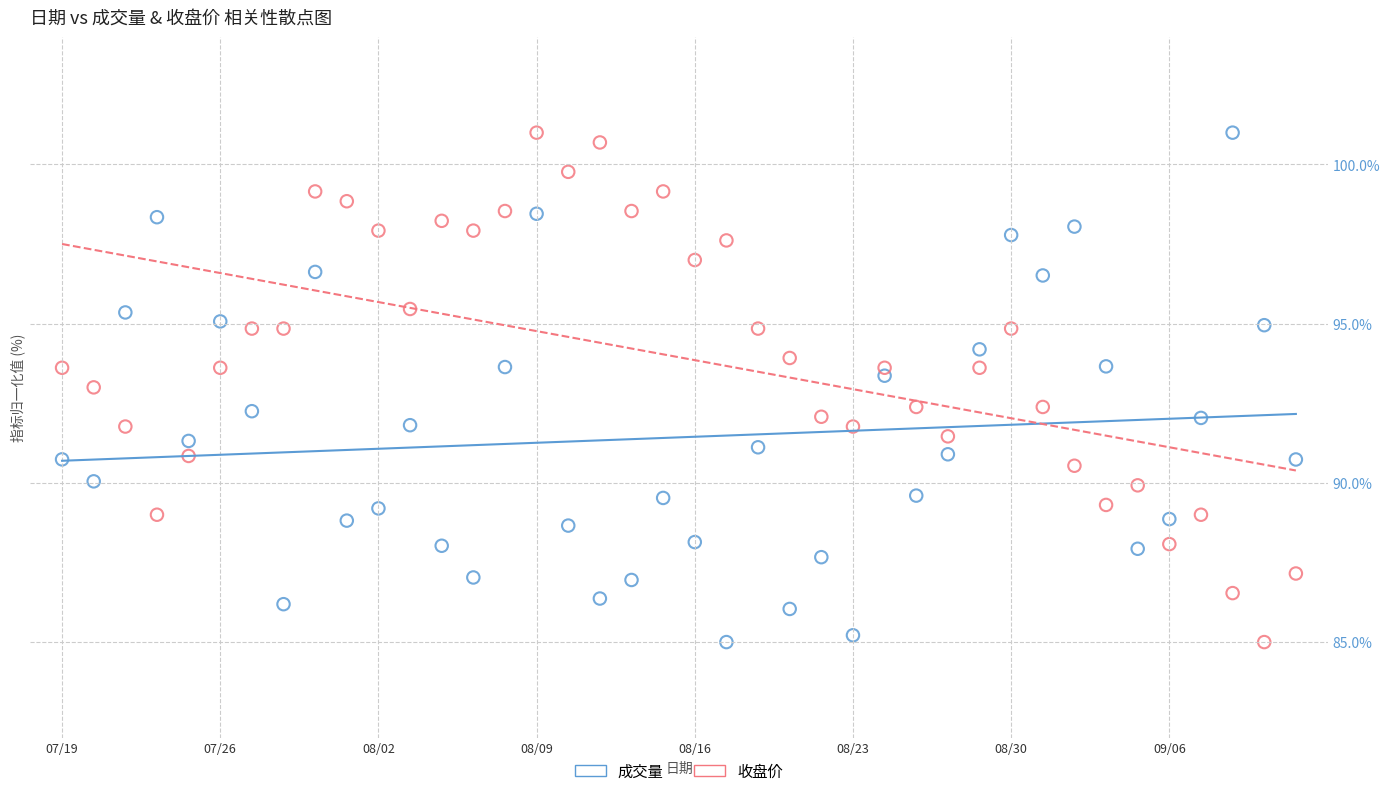

Across all data points, what is the range of Y values (max minus min)?

16.0